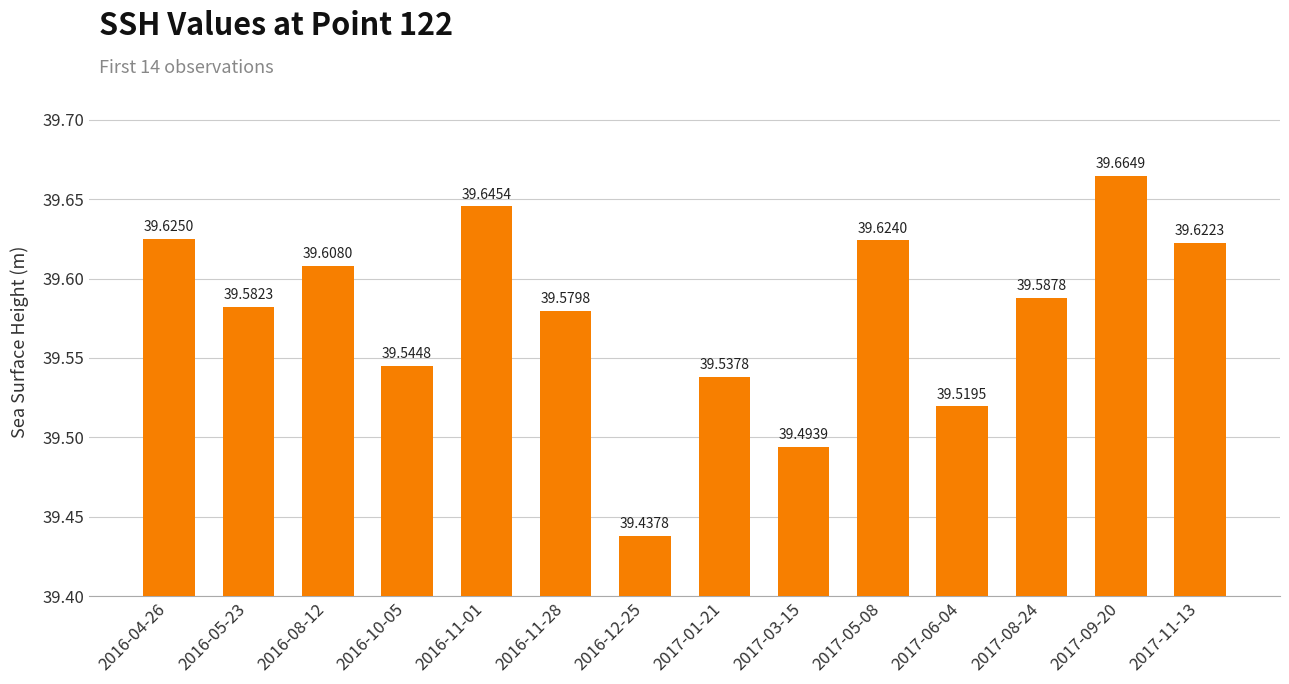

What is the change in value from 2016-12-25 to 2017-11-13?

+0.2